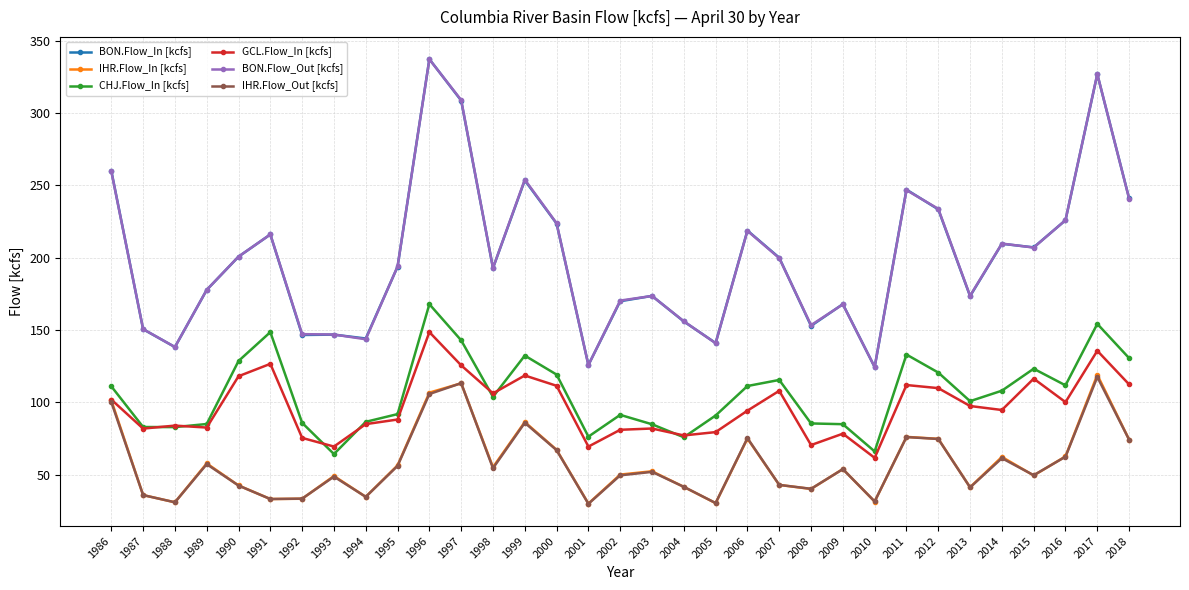

True or false: BON.Flow_Out [kcfs] and CHJ.Flow_In [kcfs] intersect in this chart.

False